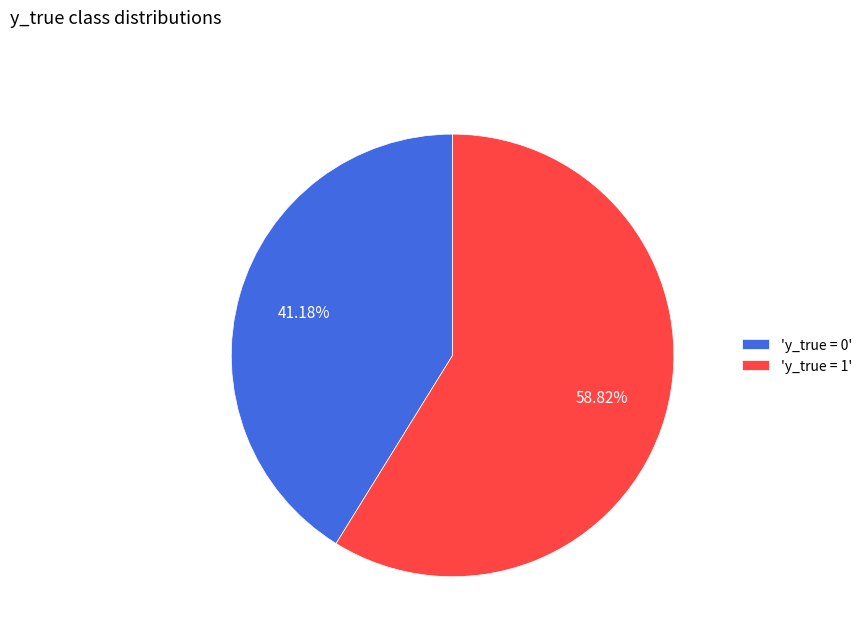

Which slice represents more than half of the pie?

'y_true = 1'